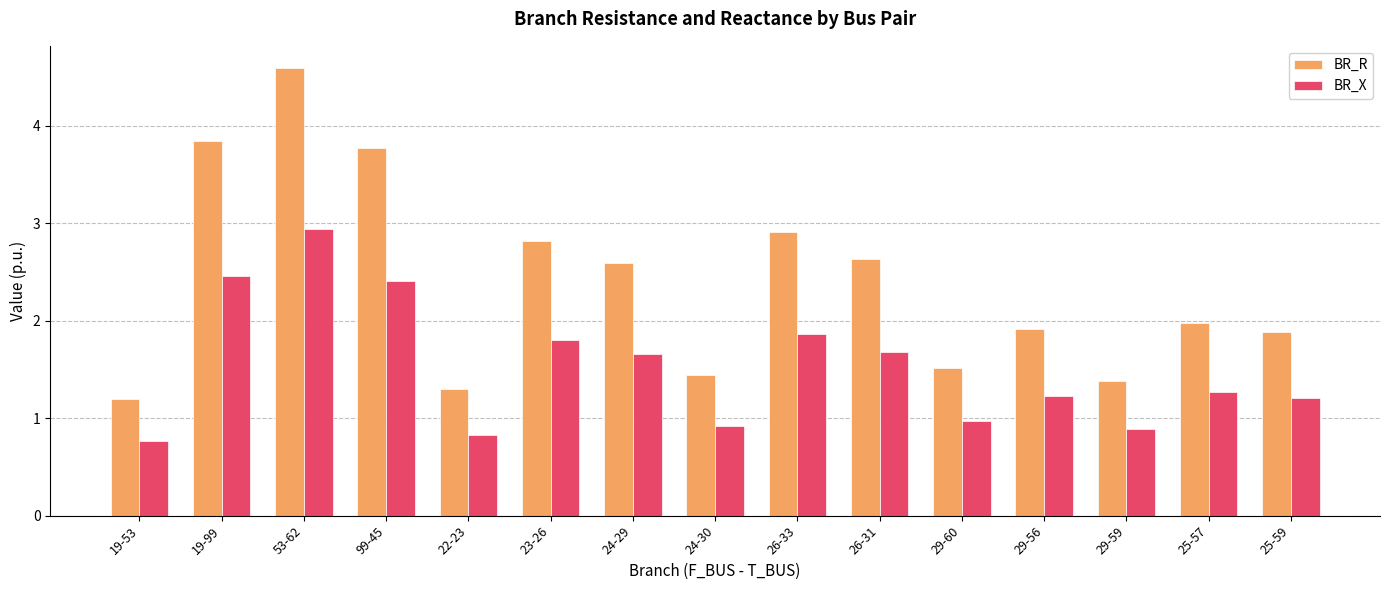

What is the sum of all BR_R values?

35.8